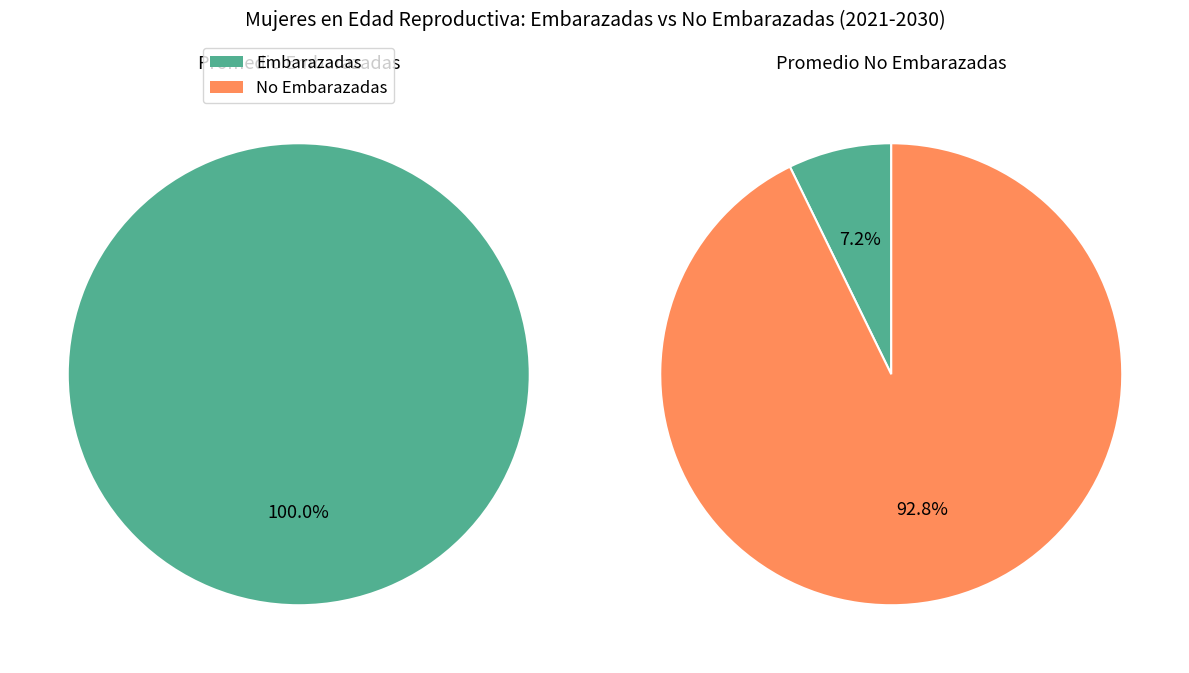

Rank the series by their maximum value, from highest to lowest.

No Embarazadas, Embarazadas